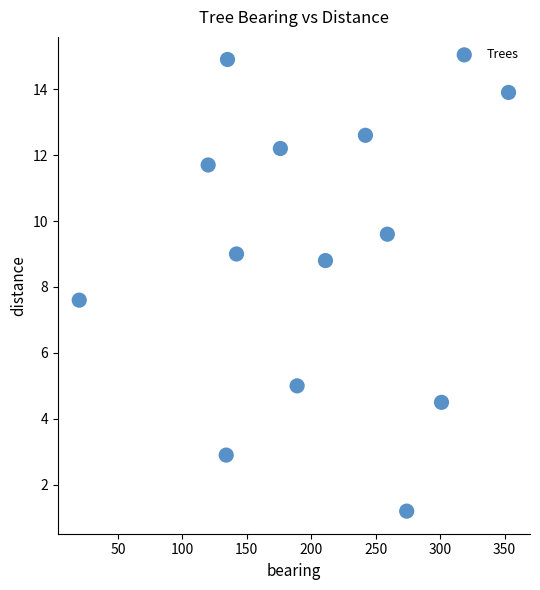

What is the range of Y values (max minus min)?

13.7